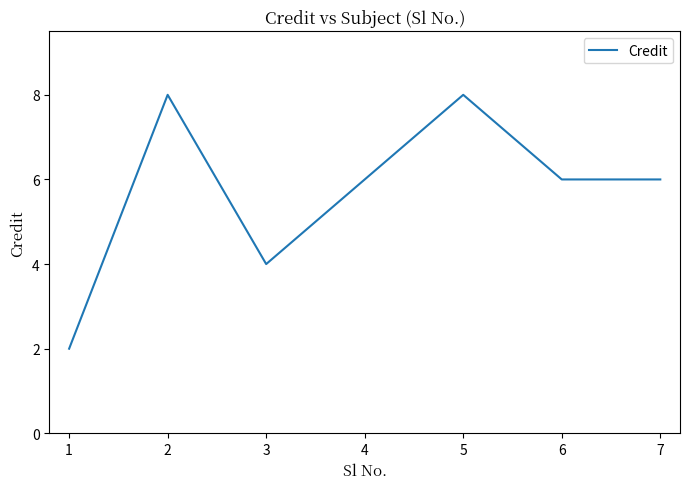

The chart shows a value of 2 at 1. True or false?

True